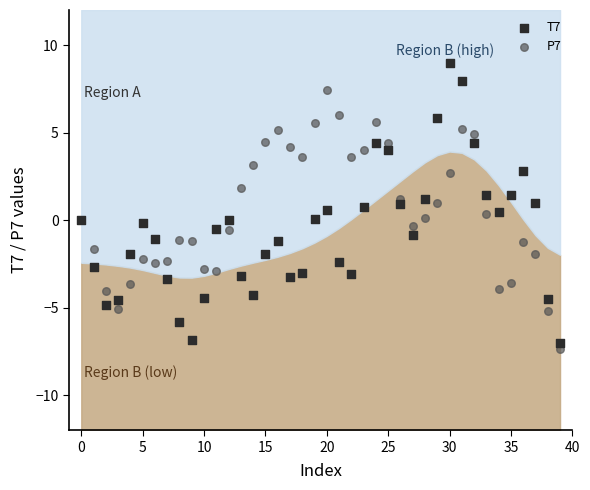

Which series has the largest Y range (max minus min)?

T7